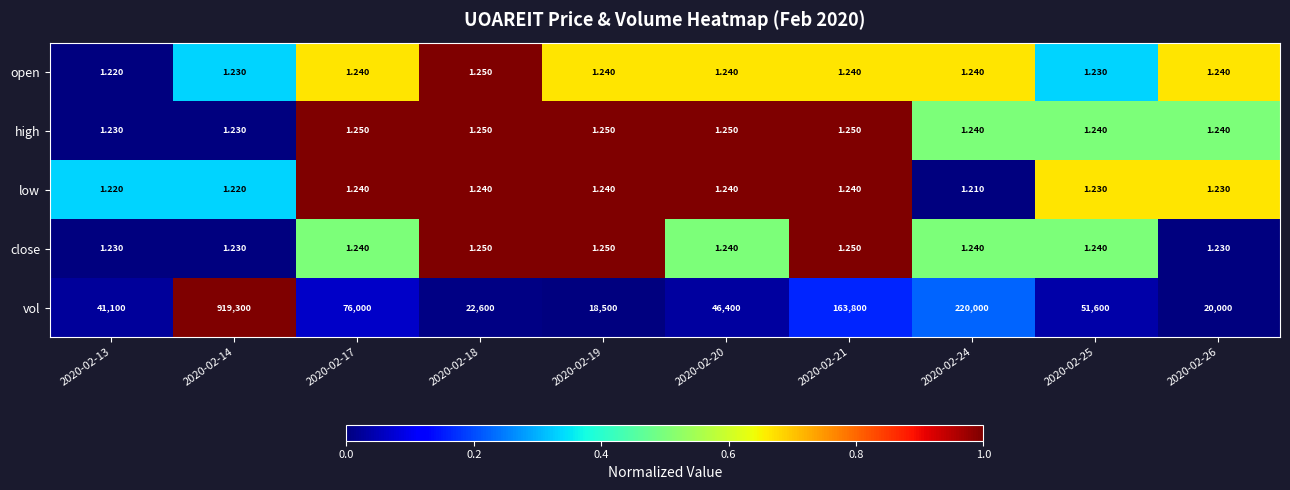

Which series has the largest total across all categories?

vol